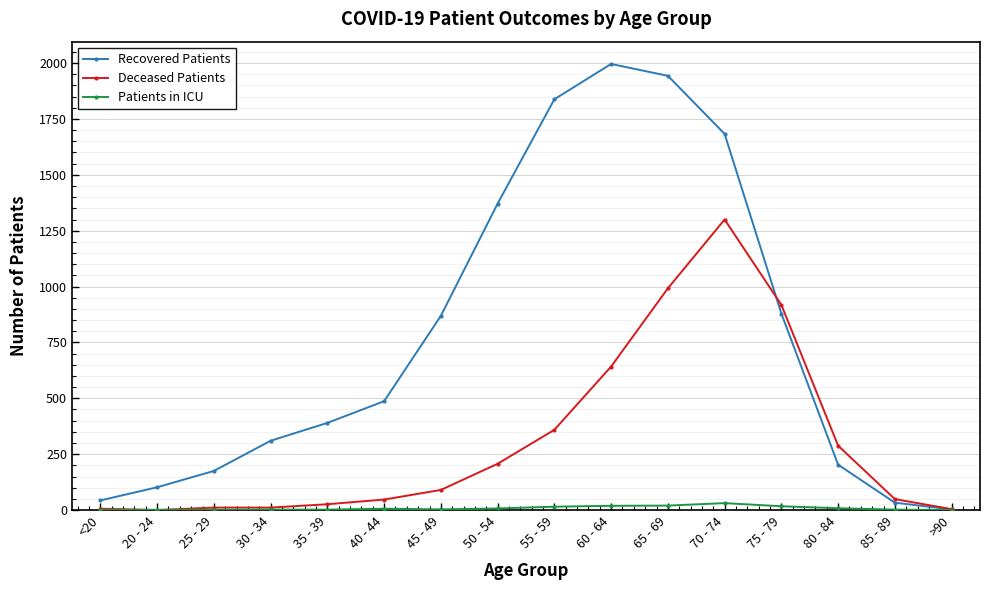

What is the difference between the highest and lowest values at 30 - 34?

308